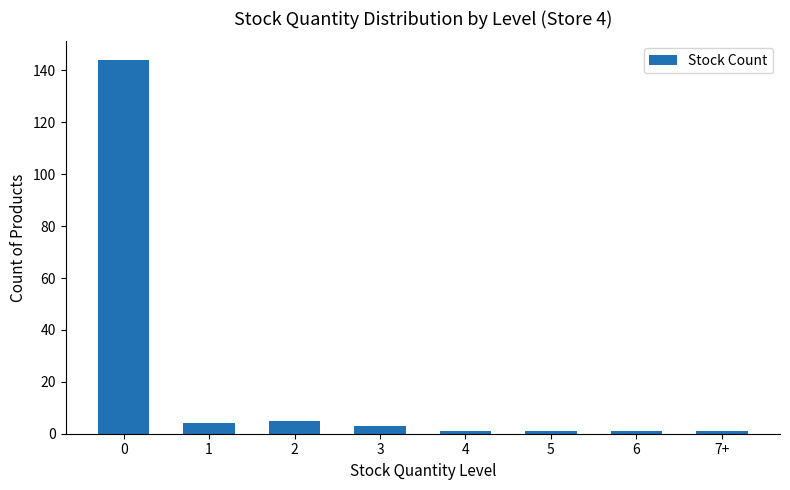

Is it true that the value at 7+ is 1?

True